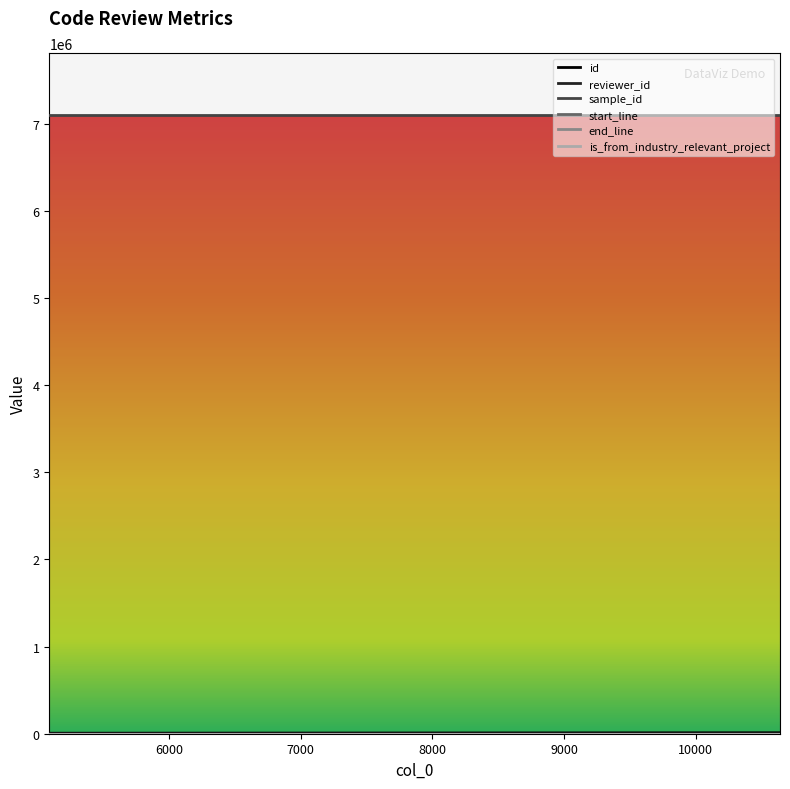

True or false: reviewer_id has a value of 16 at 9651.

True